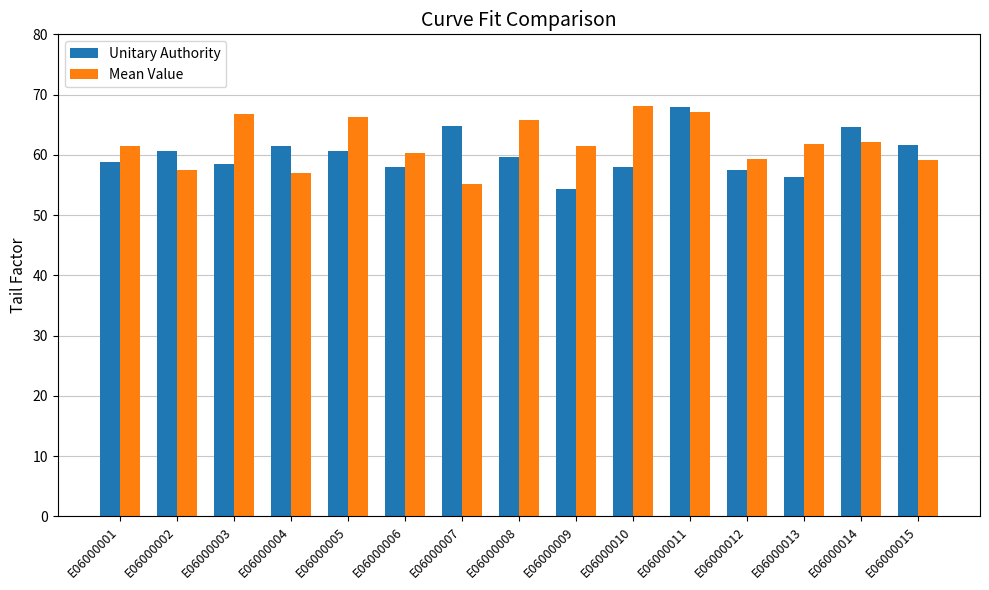

At how many categories does at least one series exceed 60?

14